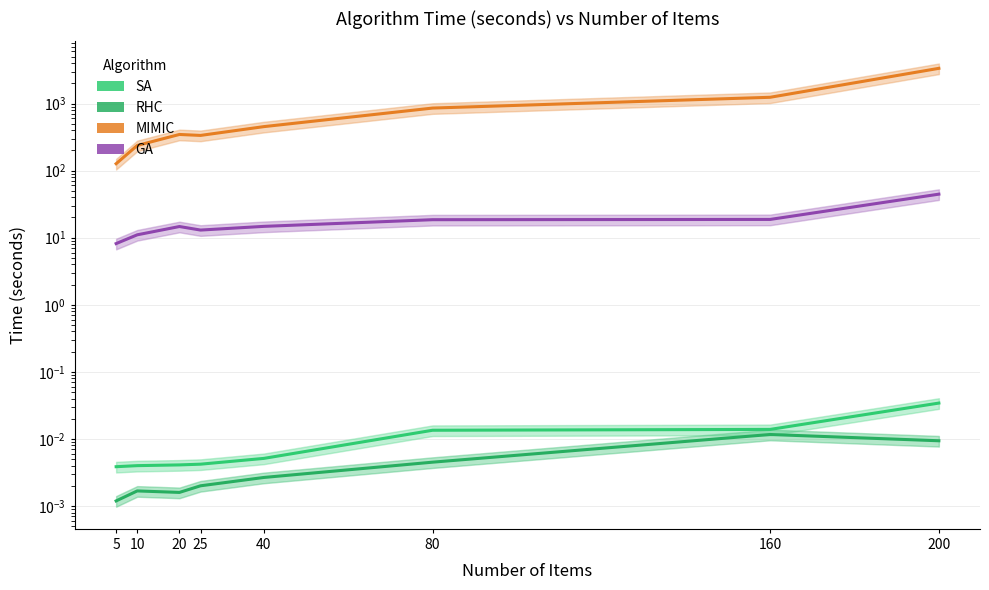

Does the chart have visible grid lines?

Yes